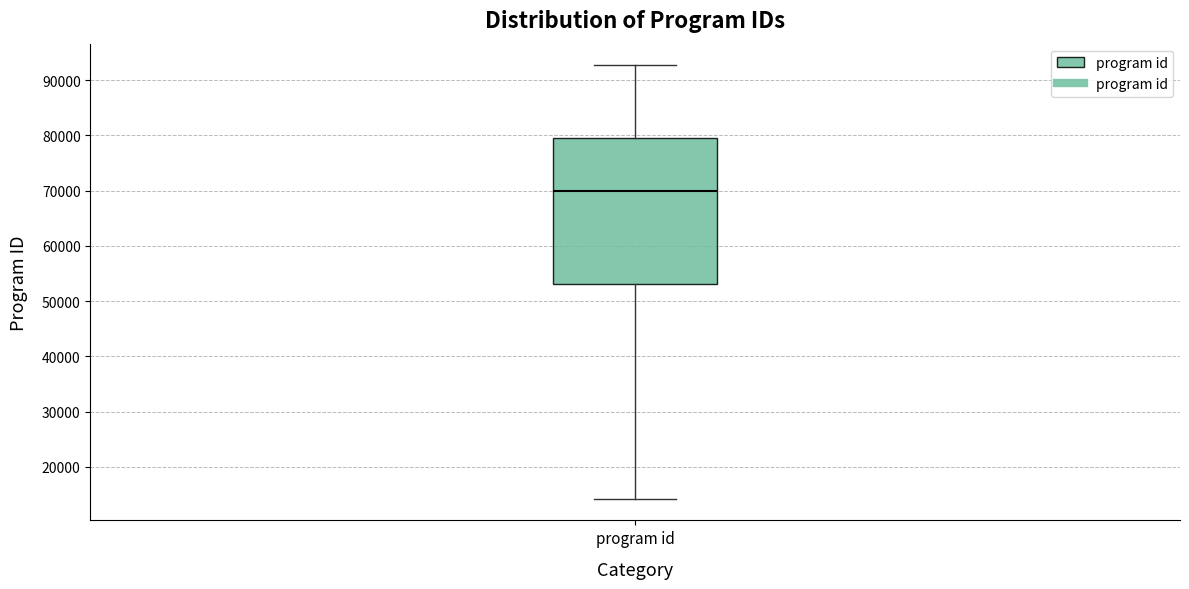

Transcribe this box plot: give where the median line is, the range the box spans, and where the two whiskers end, as read against the y-axis. The values are not printed on the chart, so give them approximately, as read against the axis.

median 70000, box 53000 to 80000, whiskers 14000 to 93000